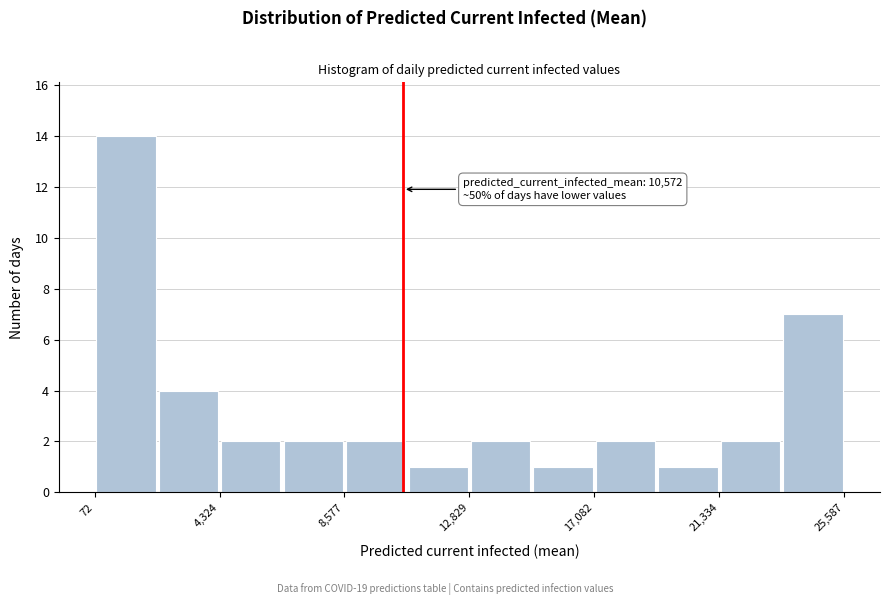

Over which range of the x-axis is the bar tallest?

0 to 2000